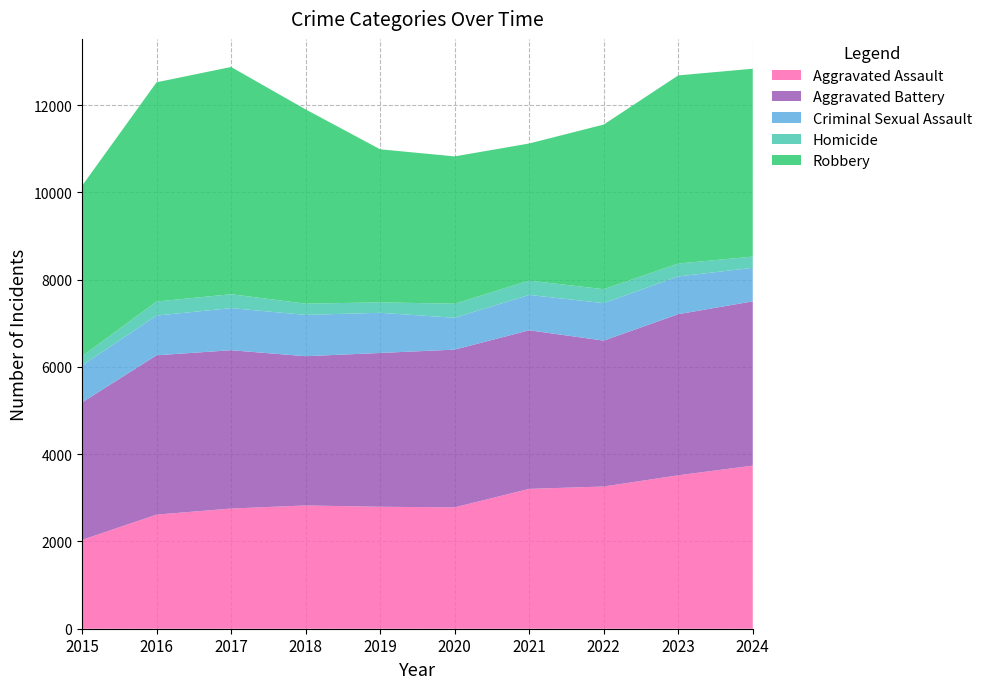

Reading left to right, extract all data points from this chart.

Aggravated Assault: 2036	2616	2755	2826	2796	2782	3206	3260	3517	3739
Aggravated Battery: 3151	3652	3629	3421	3525	3616	3635	3344	3693	3765
Criminal Sexual Assault: 849	910	965	947	921	730	811	859	865	769
Homicide: 210	322	319	258	239	322	328	320	296	258
Robbery: 3907	5026	5209	4453	3509	3377	3143	3774	4313	4306